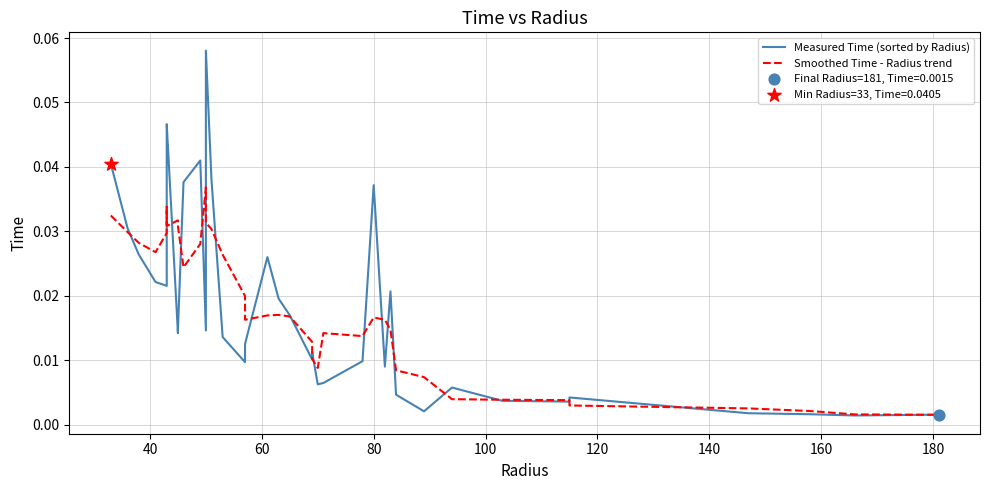

What are all the series names shown in the legend?

Measured Time (sorted by Radius), Smoothed Time - Radius trend